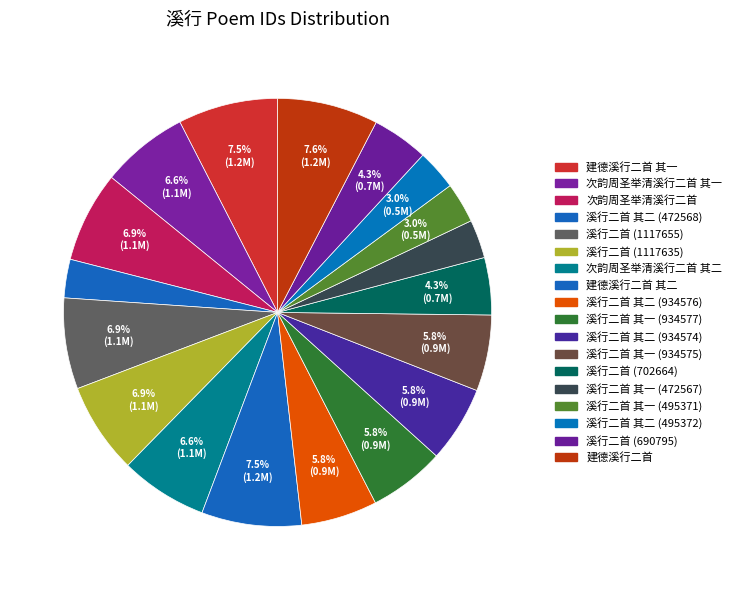

Count the number of slices in the pie.

18